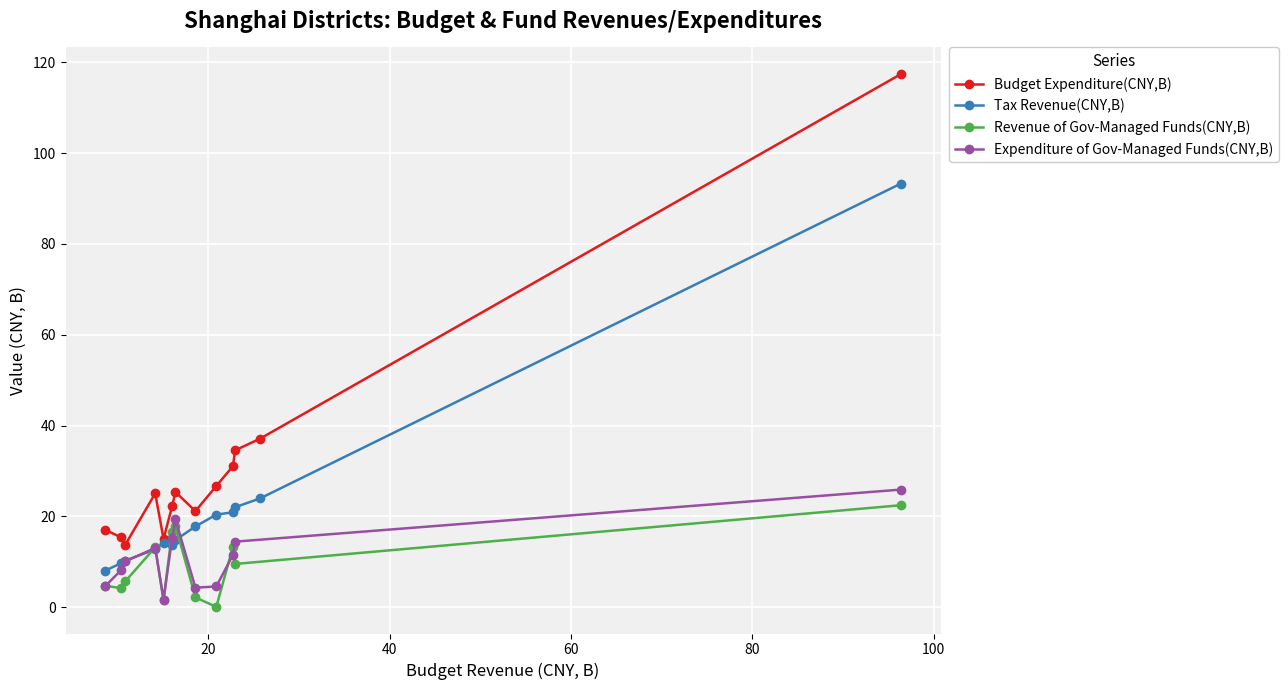

What is the minimum value for Tax Revenue(CNY,B)?

8.1